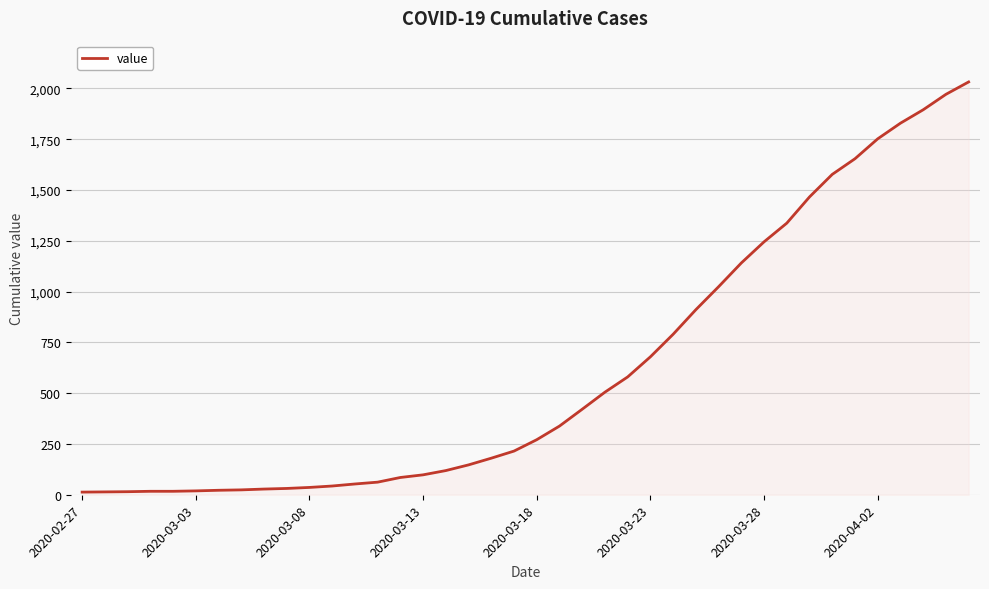

What is the difference between the maximum and minimum values?

2019